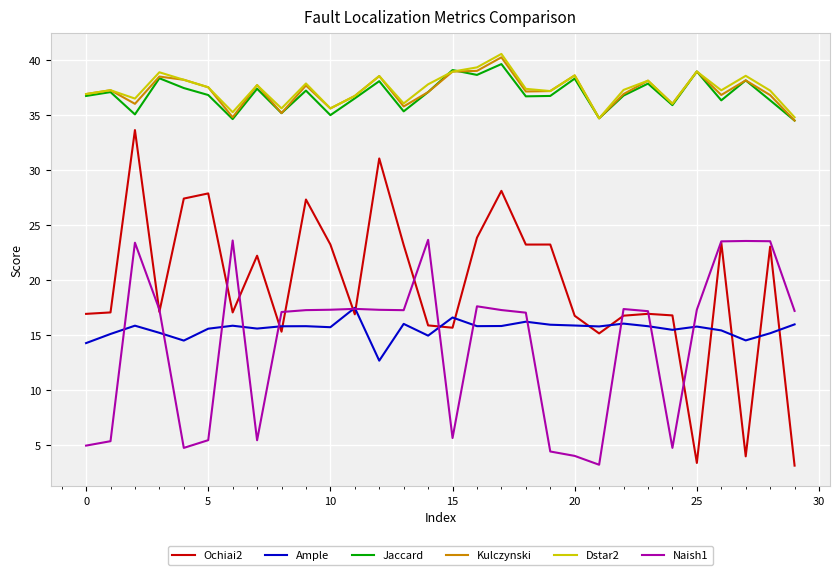

What is the lowest value of the Ochiai2 series?

3.1